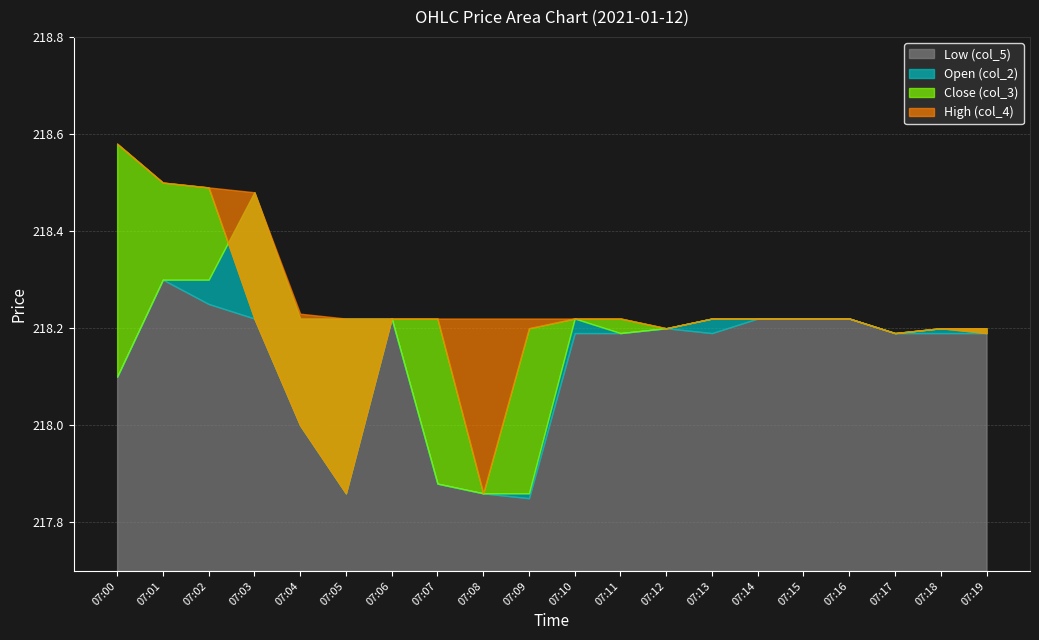

Reading left to right, list all the values displayed in this chart.

col_2: 218.1	218.3	218.3	218.5	218.2	218.2	218.2	217.9	217.9	217.9	218.2	218.2	218.2	218.2	218.2	218.2	218.2	218.2	218.2	218.2
col_3: 218.6	218.5	218.5	218.2	218.0	217.9	218.2	218.2	217.9	218.2	218.2	218.2	218.2	218.2	218.2	218.2	218.2	218.2	218.2	218.2
col_4: 218.6	218.5	218.5	218.5	218.2	218.2	218.2	218.2	218.2	218.2	218.2	218.2	218.2	218.2	218.2	218.2	218.2	218.2	218.2	218.2
col_5: 218.1	218.3	218.2	218.2	218.0	217.9	218.2	217.9	217.9	217.8	218.2	218.2	218.2	218.2	218.2	218.2	218.2	218.2	218.2	218.2